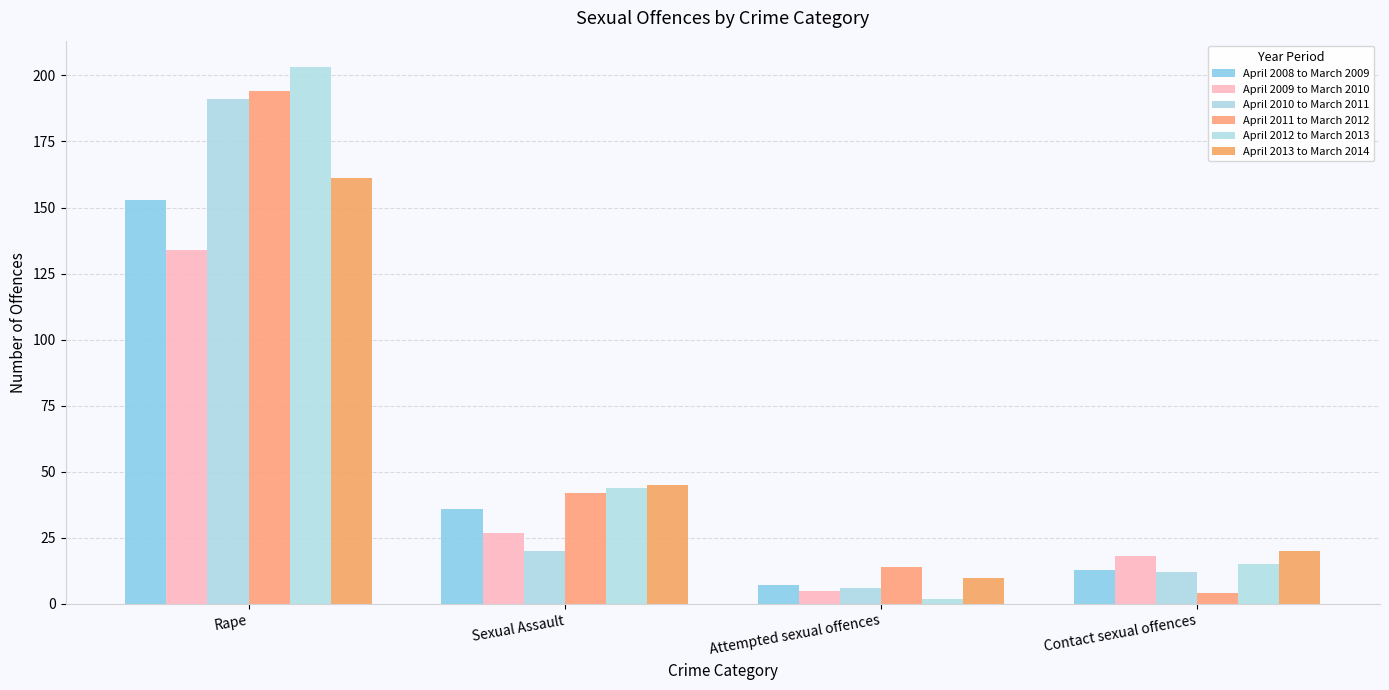

Reading right to left, extract all data points from this chart.

April 2008 to March 2009: 13	7	36	153
April 2009 to March 2010: 18	5	27	134
April 2010 to March 2011: 12	6	20	191
April 2011 to March 2012: 4	14	42	194
April 2012 to March 2013: 15	2	44	203
April 2013 to March 2014: 20	10	45	161